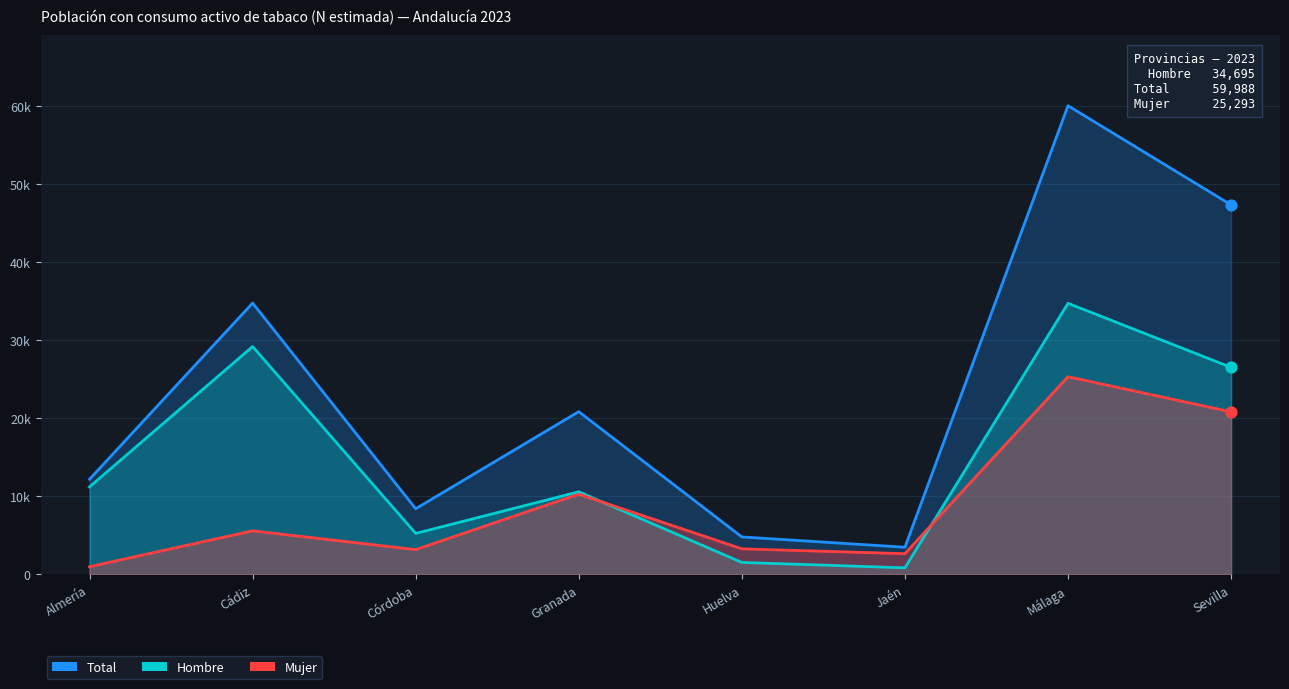

Which series contains the highest Y value?

Total